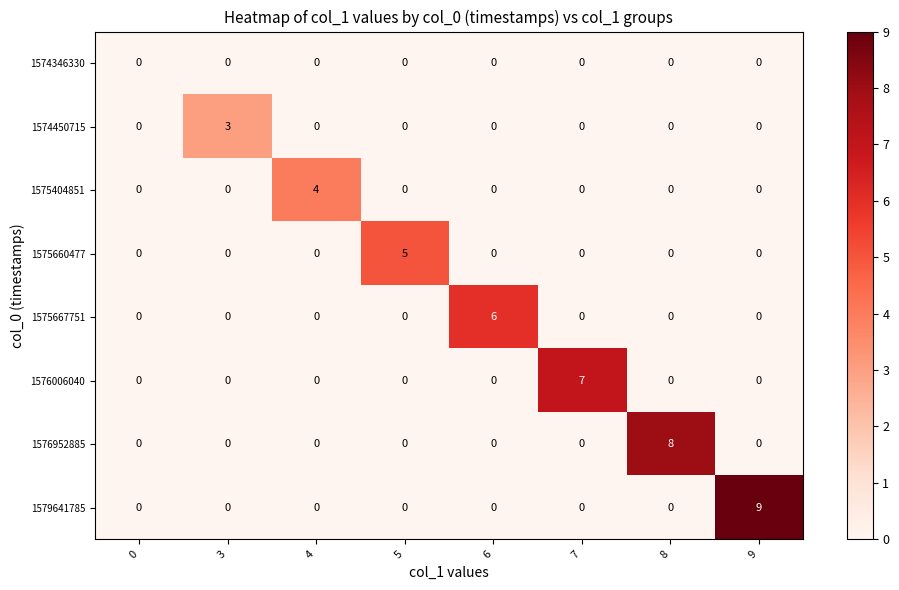

The value of 1576006040 at 9 is -3. True or false?

False